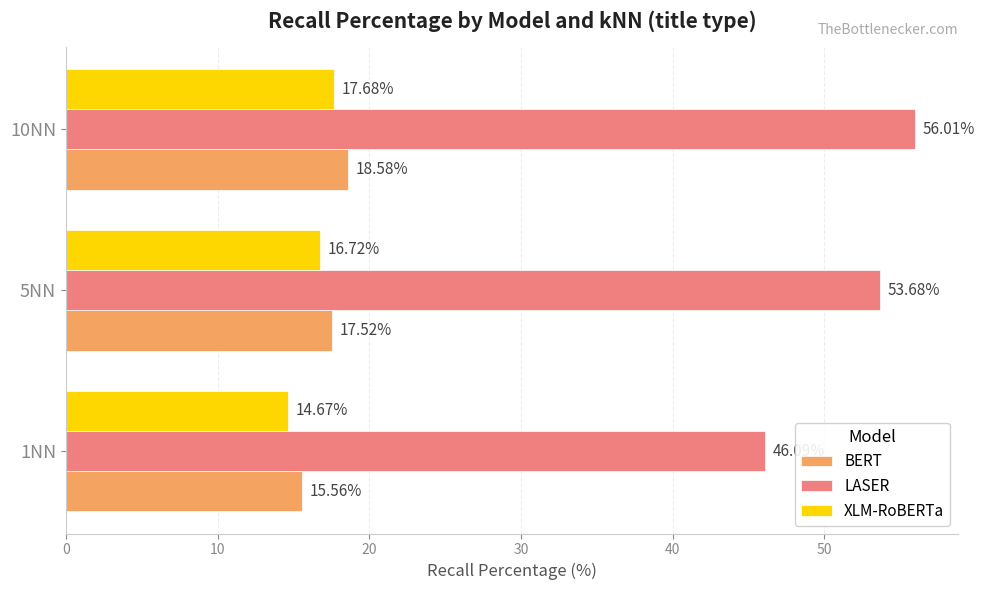

Rank the series at 10NN from highest to lowest value.

LASER, BERT, XLM-RoBERTa